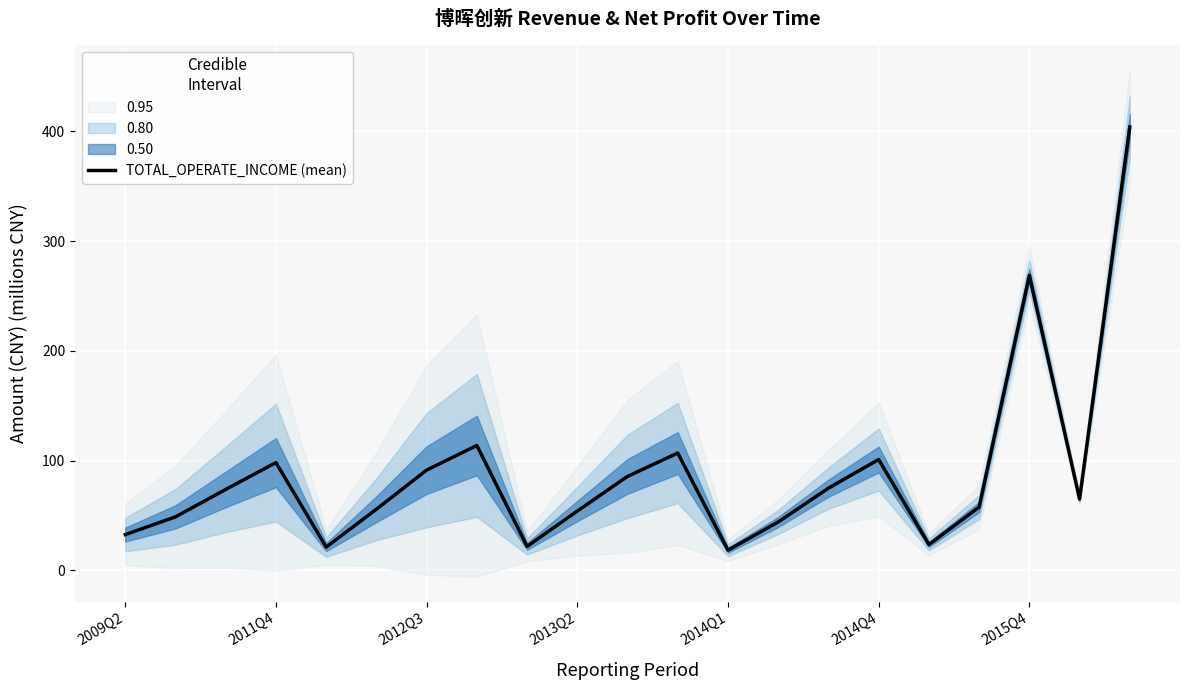

Where is TOTAL_OPERATE_INCOME (mean) nearest to the value 211?

2015Q4